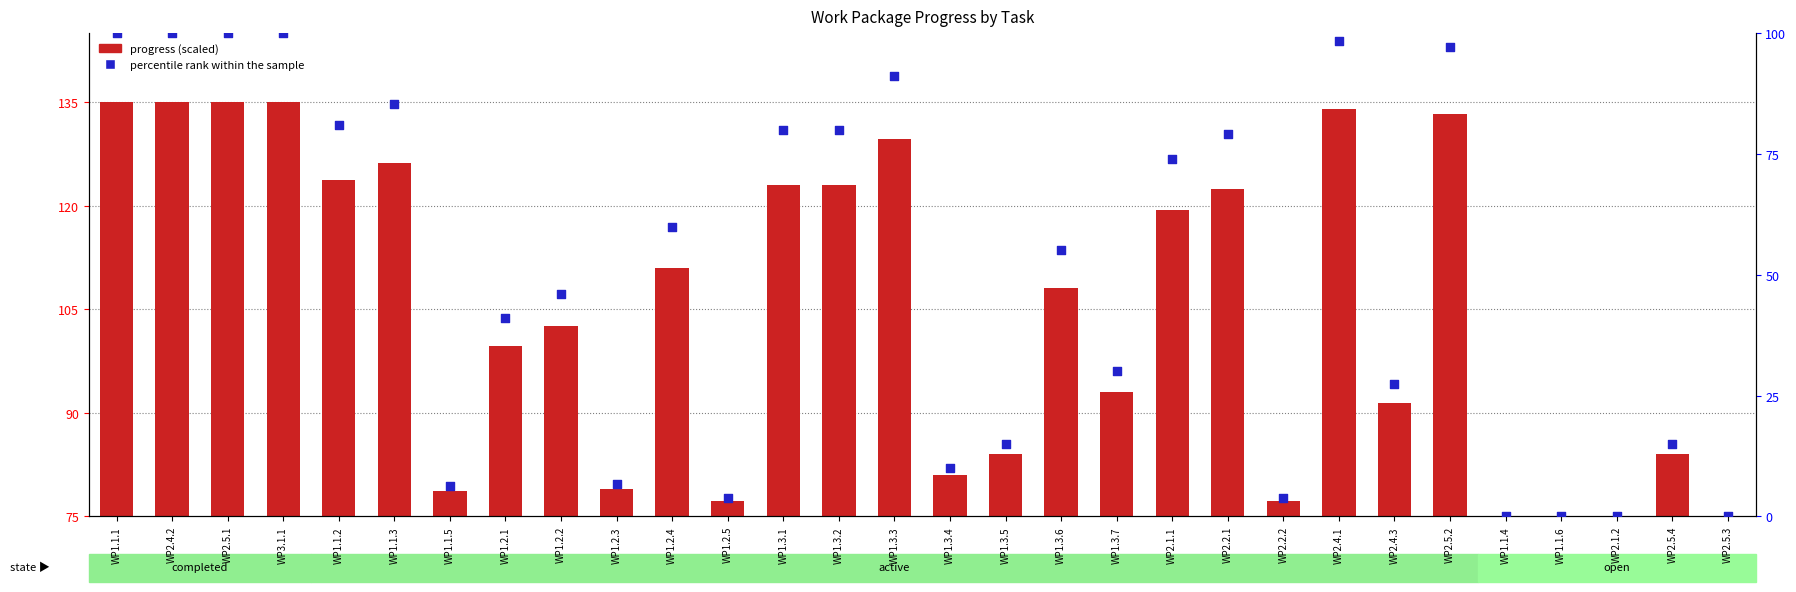

What is the total value across all series at WP3.1.1?

235.0